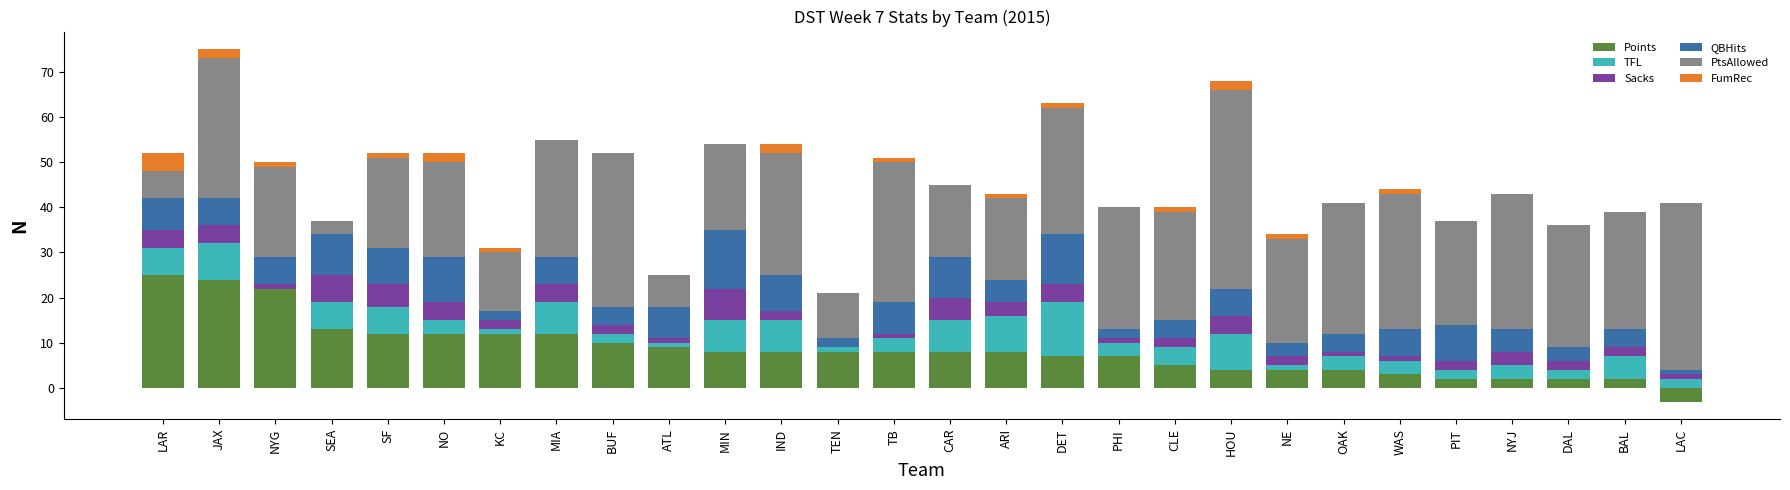

What is the difference between the highest and lowest values at CLE?

23